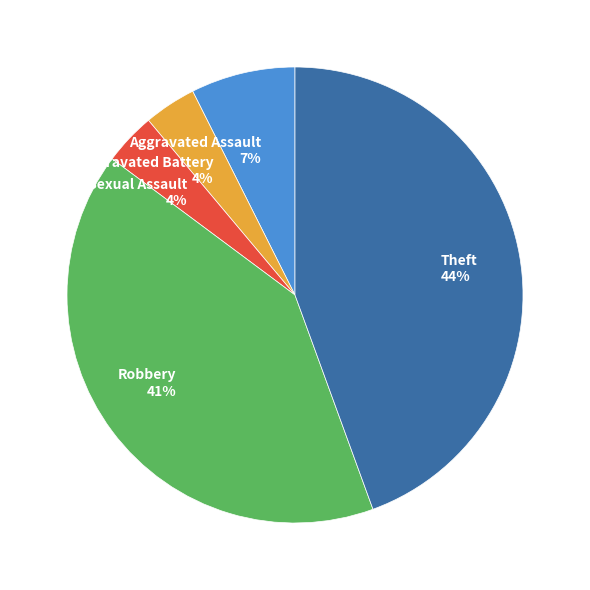

True or false: Theft accounts for 30% of the total.

False